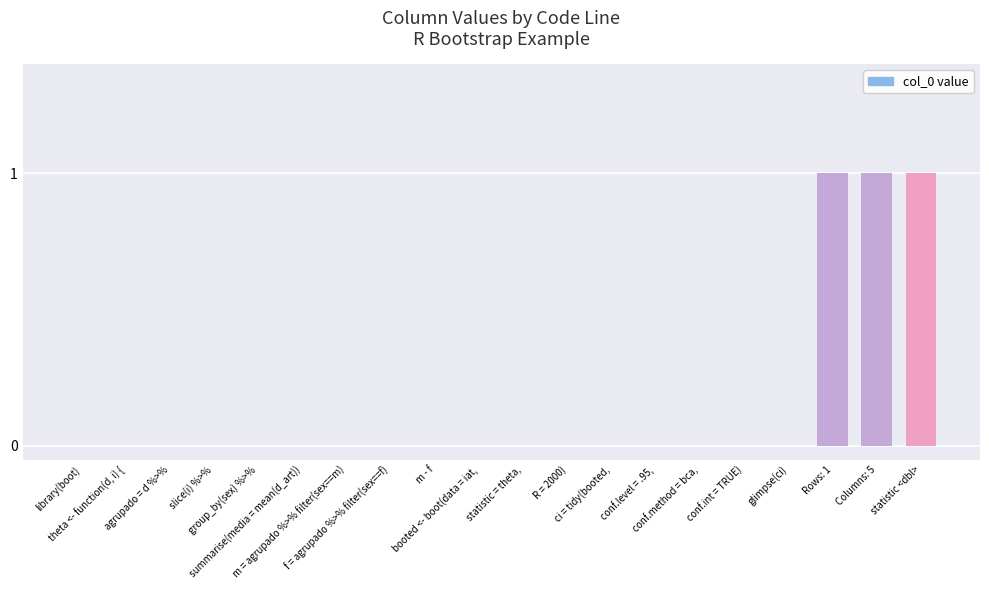

Count the number of categories in the chart.

20